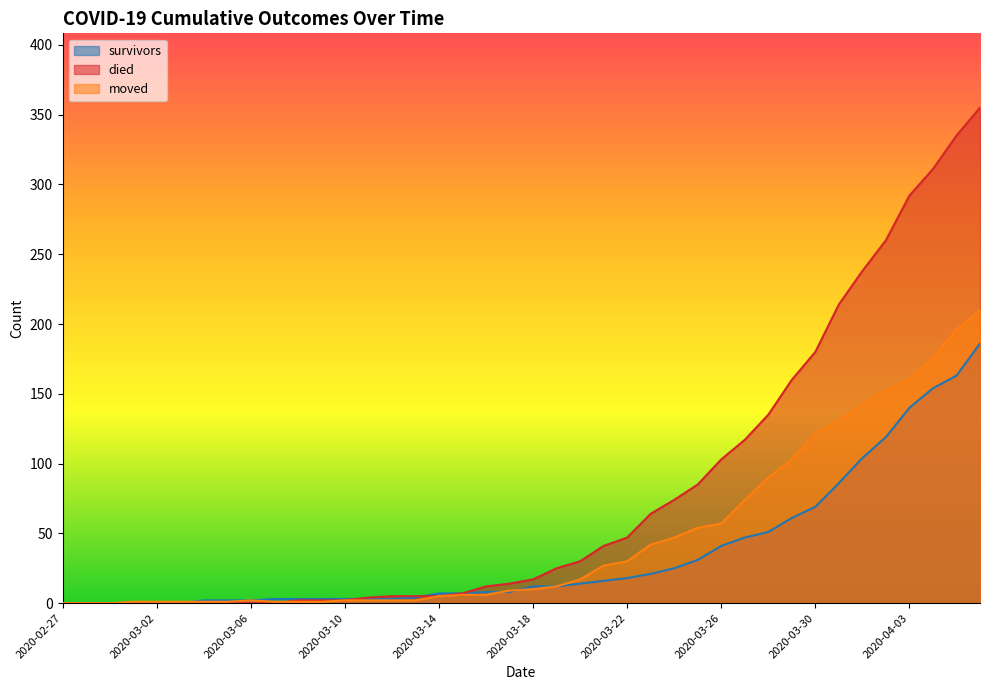

What is the spread (max minus min) of values at 2020-03-30?

111